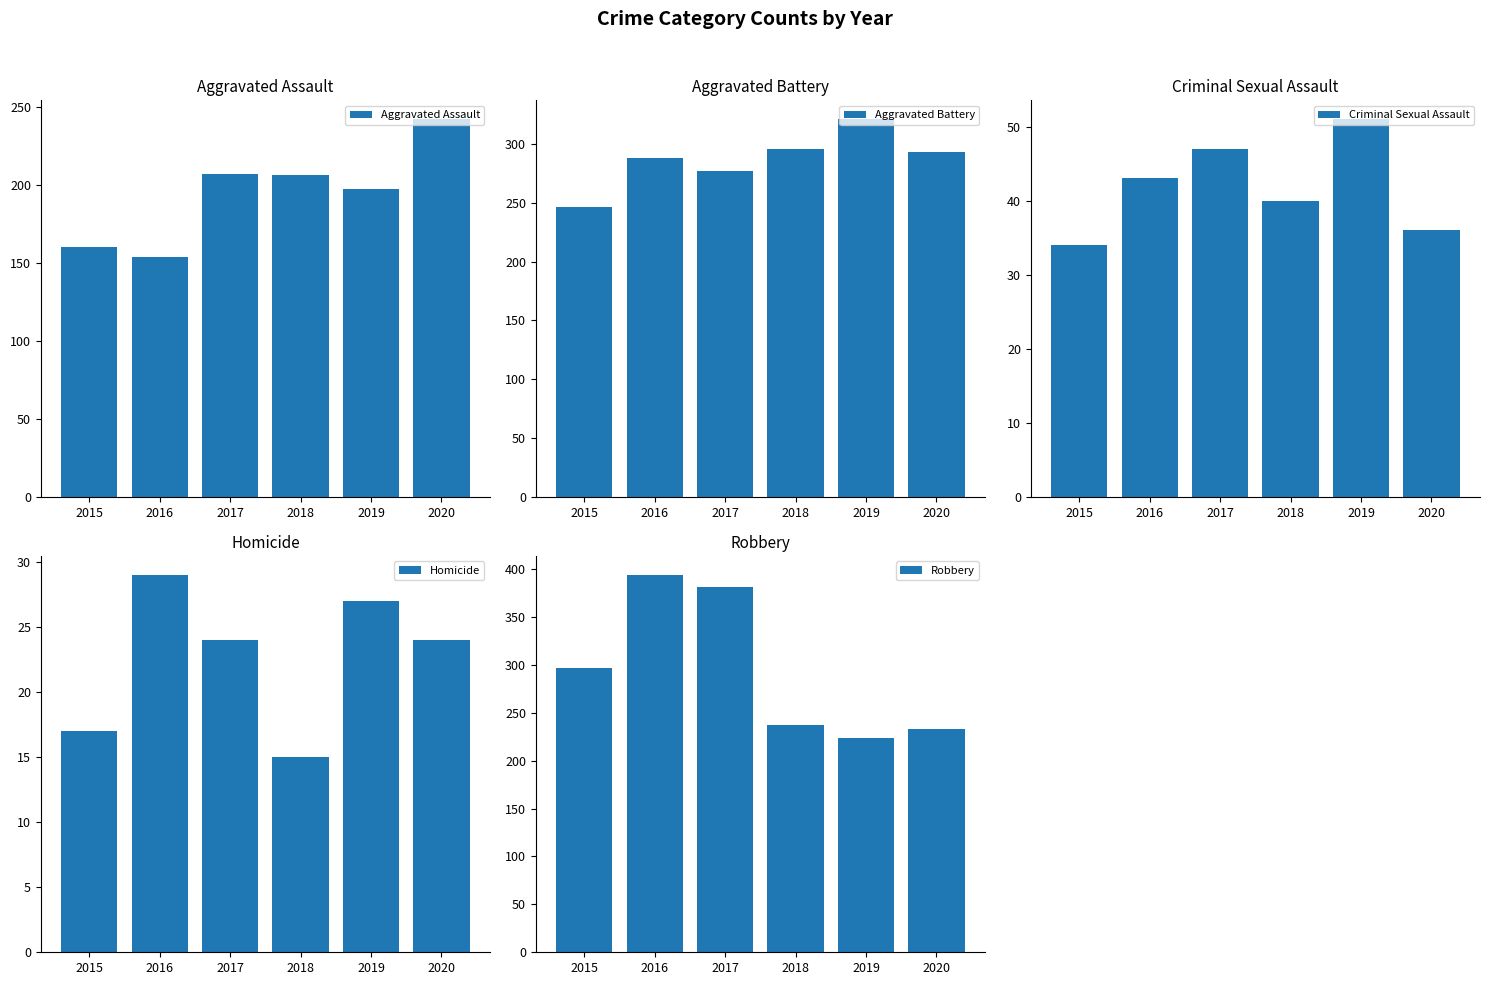

How many bars are there in total?

30